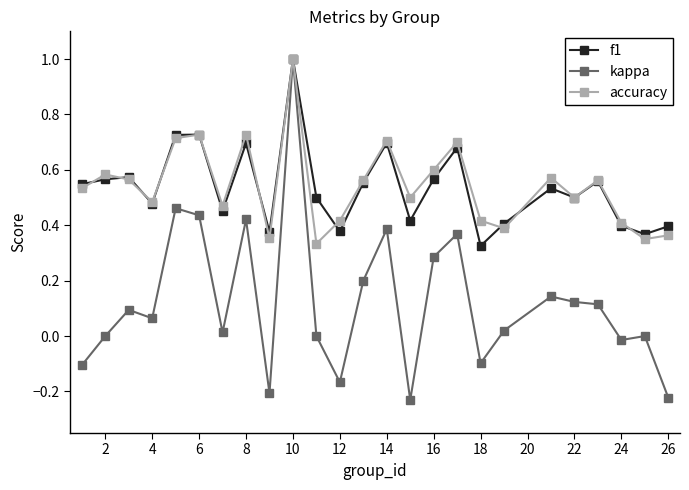

True or false: f1 has more than 2 interior local peaks.

True